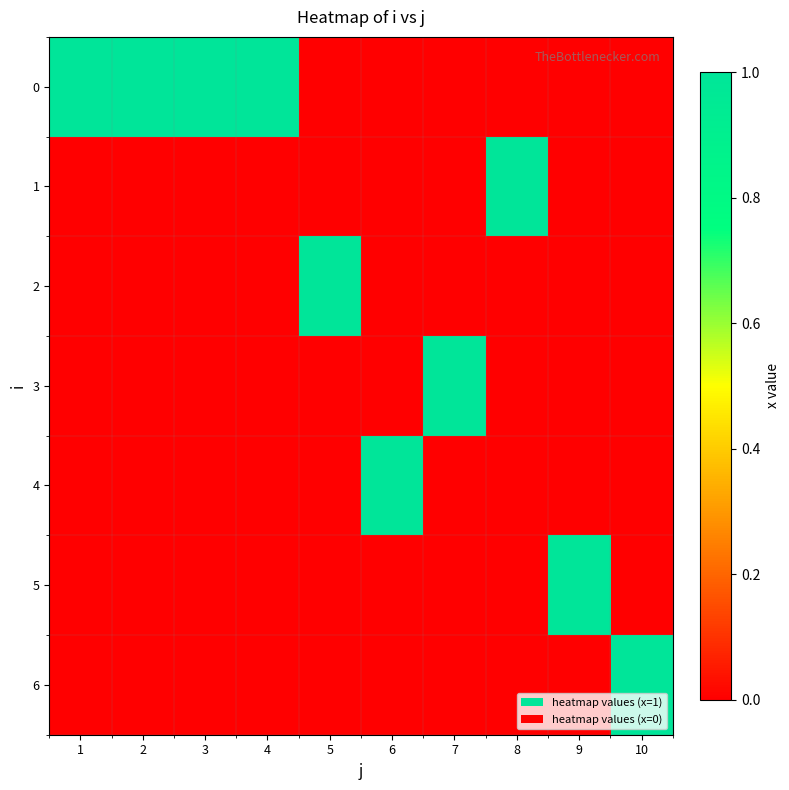

What is the spread (max minus min) of values at 5?

1